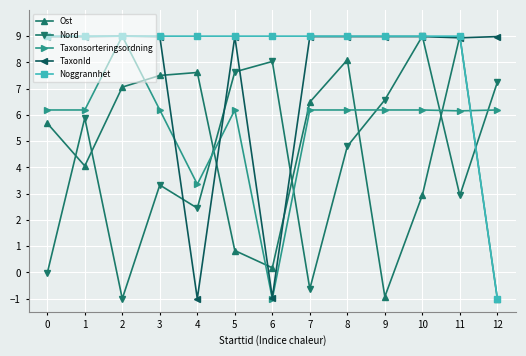

The TaxonId series shows 13.8 at 3. True or false?

False